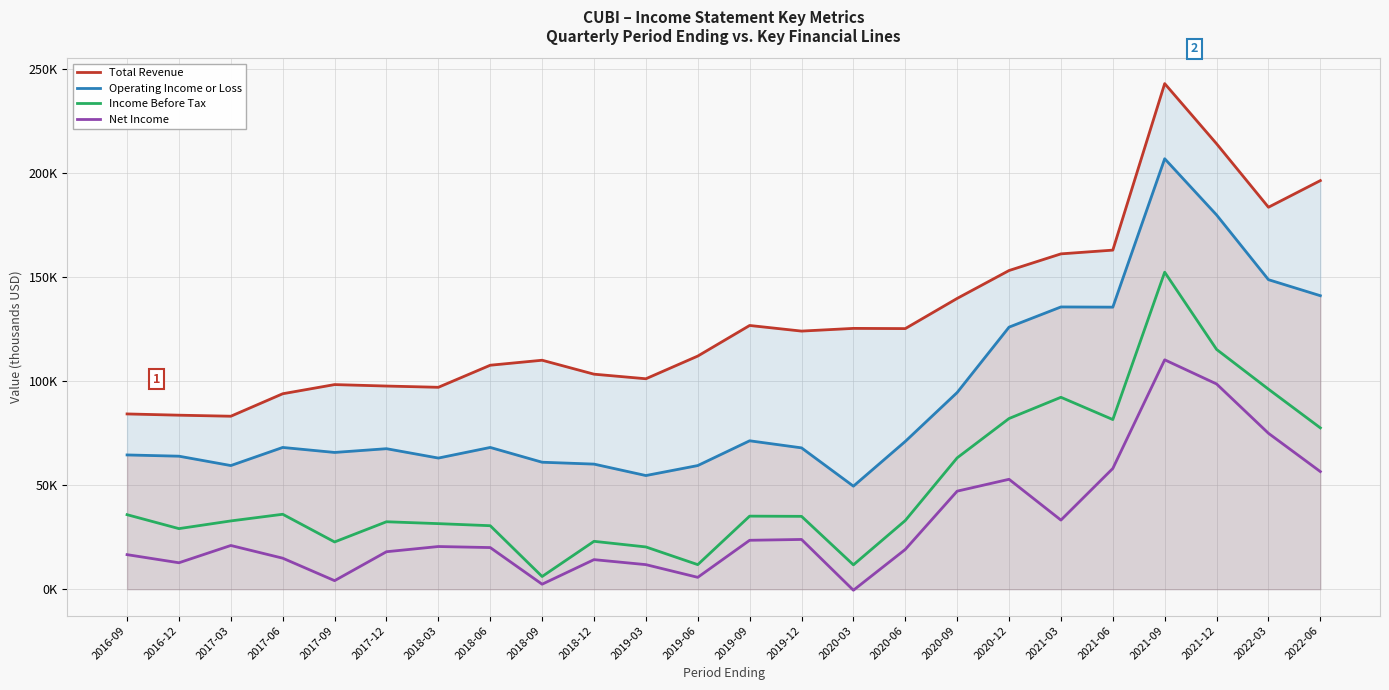

At which category is the sum across all series the highest?

2021-09